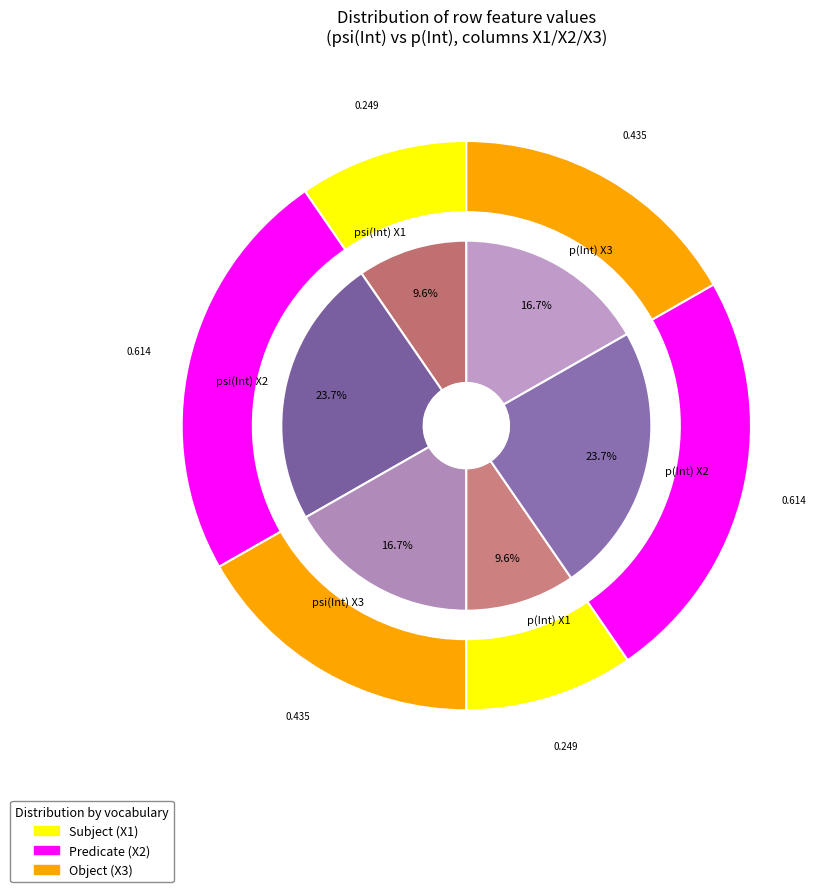

Which series has the largest range (max minus min)?

Subject